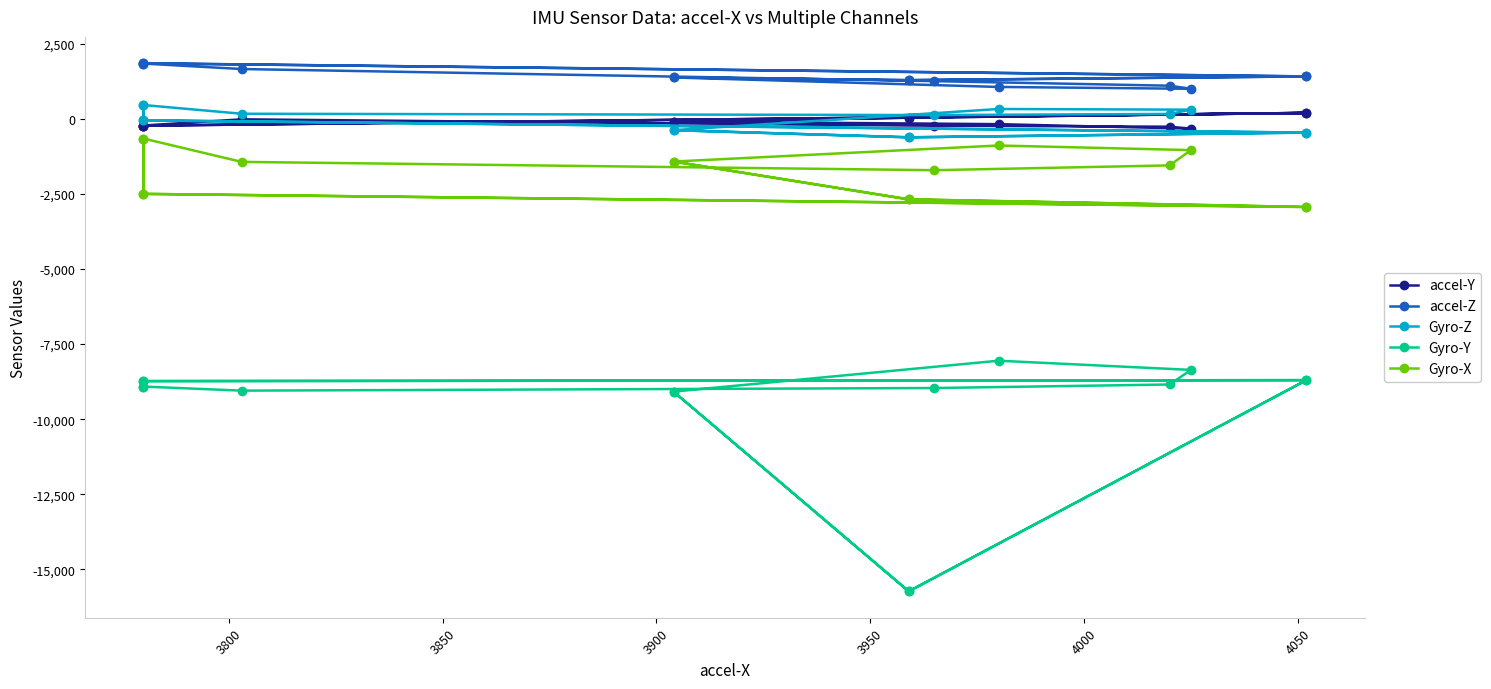

What is the value of the Gyro-X point at the 1st from the left?

-1417